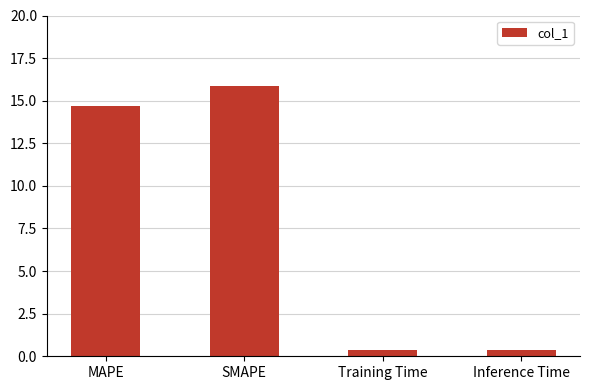

True or false: the data shows 22.6 at SMAPE.

False